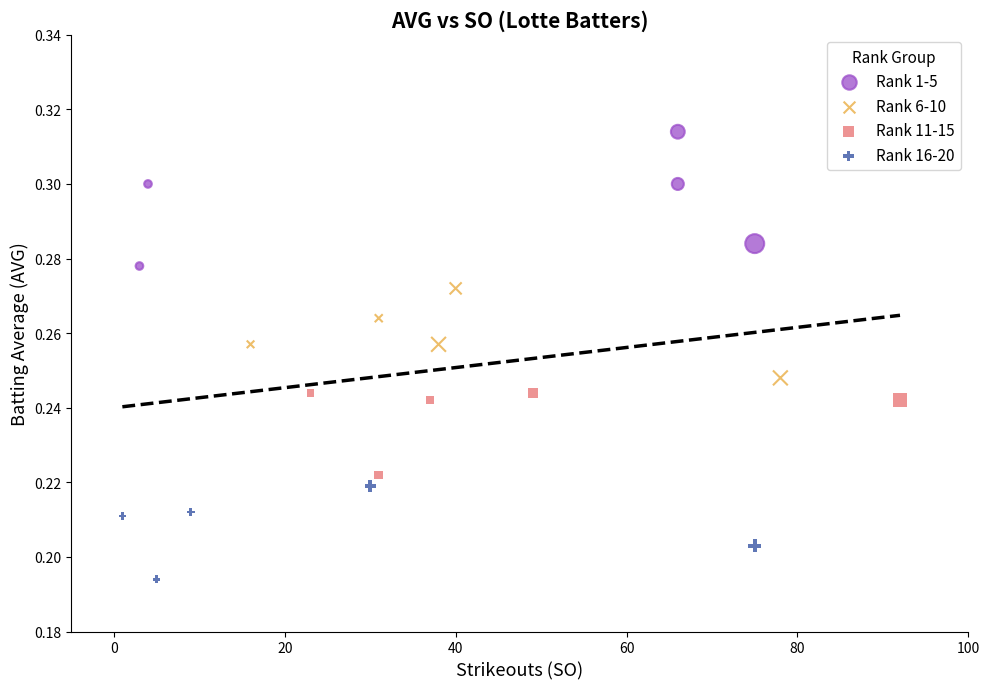

Which series reaches the maximum Y coordinate?

Rank 1-5